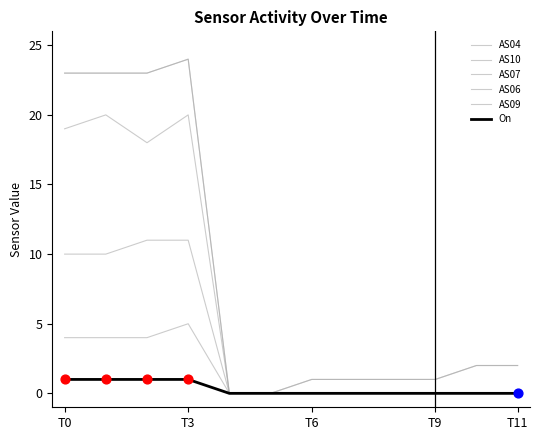

Does the chart have visible grid lines?

No